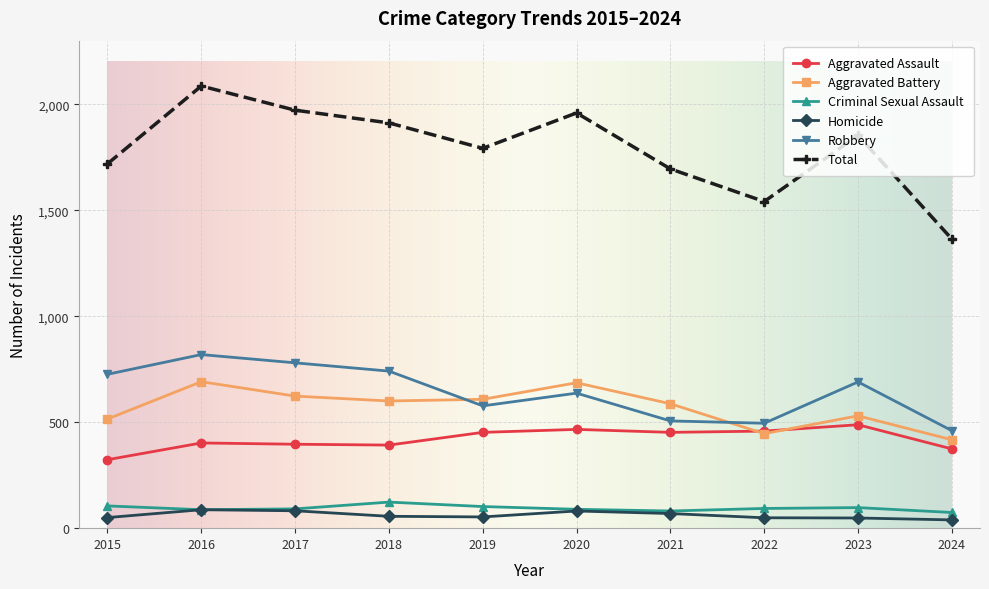

What is the greatest value displayed?

2086